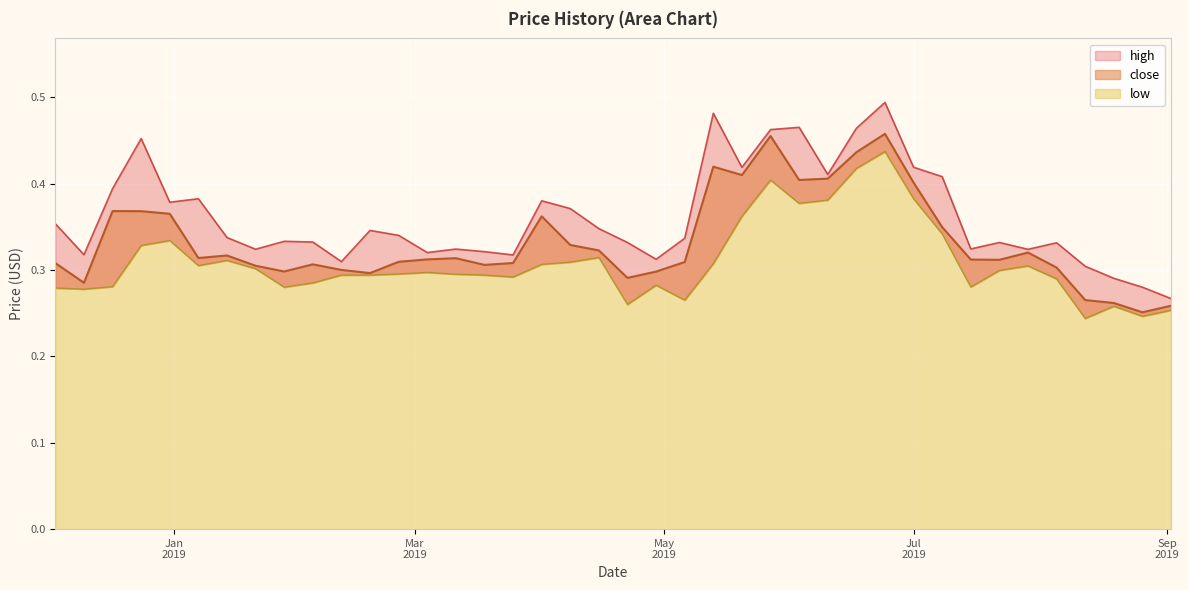

Is the value of close at 27 greater than the value of high at Jan
2019?

Yes